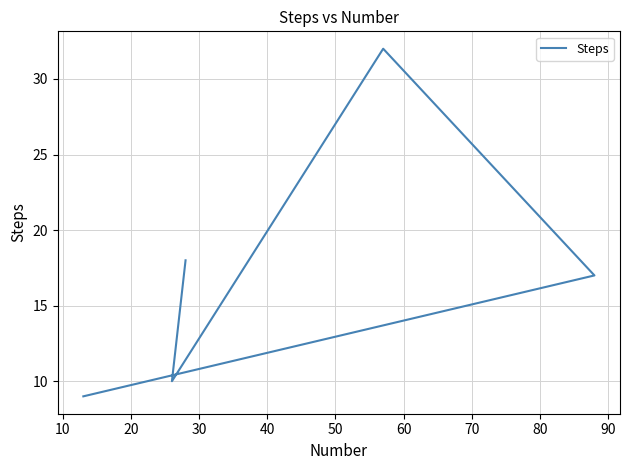

How many series are shown in this chart?

1